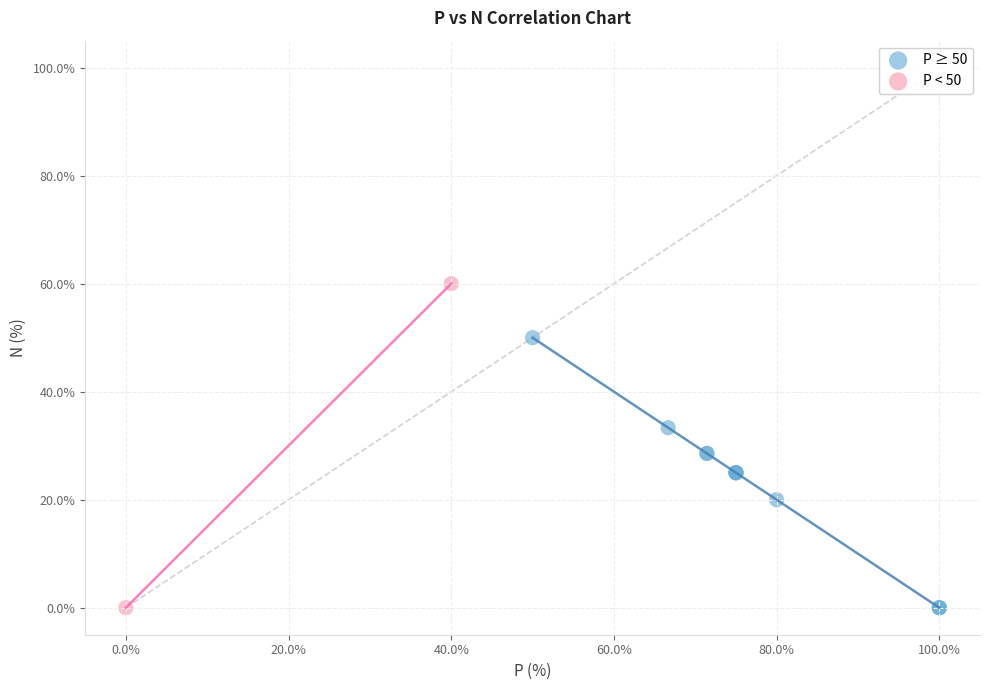

What are all the series names shown in the legend?

P ≥ 50, P < 50